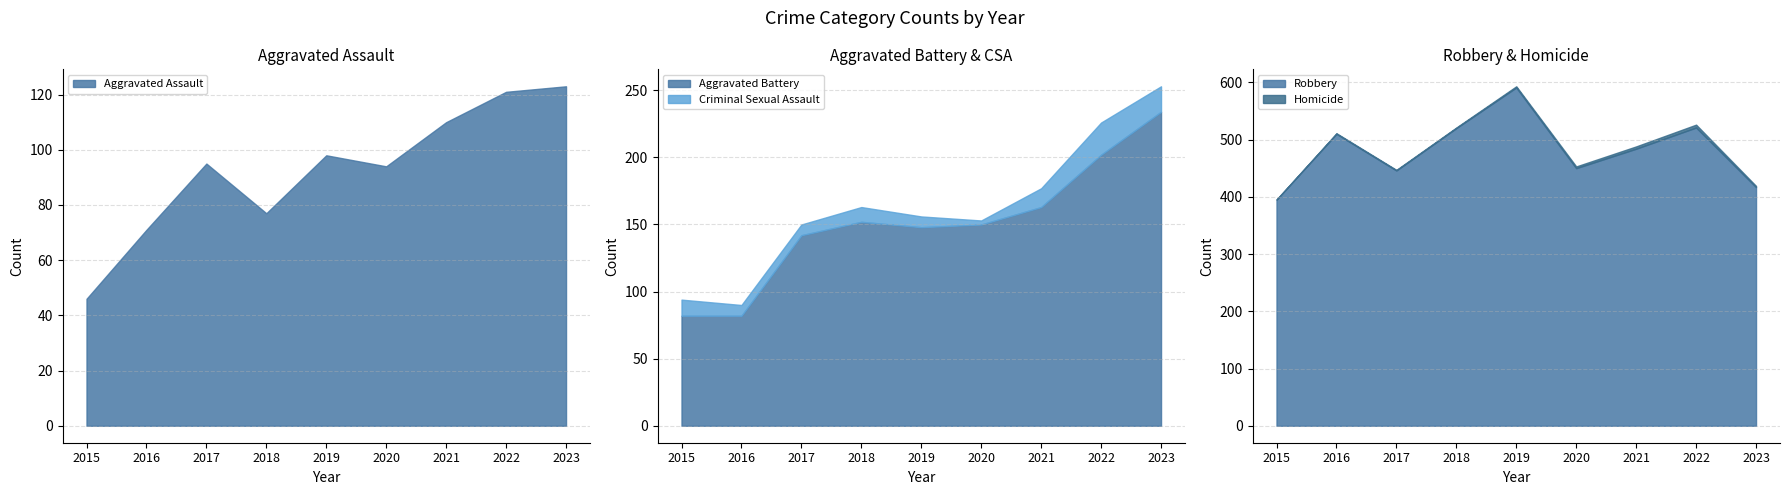

What value does the Aggravated Battery series have at 2021, to the nearest 5?

165